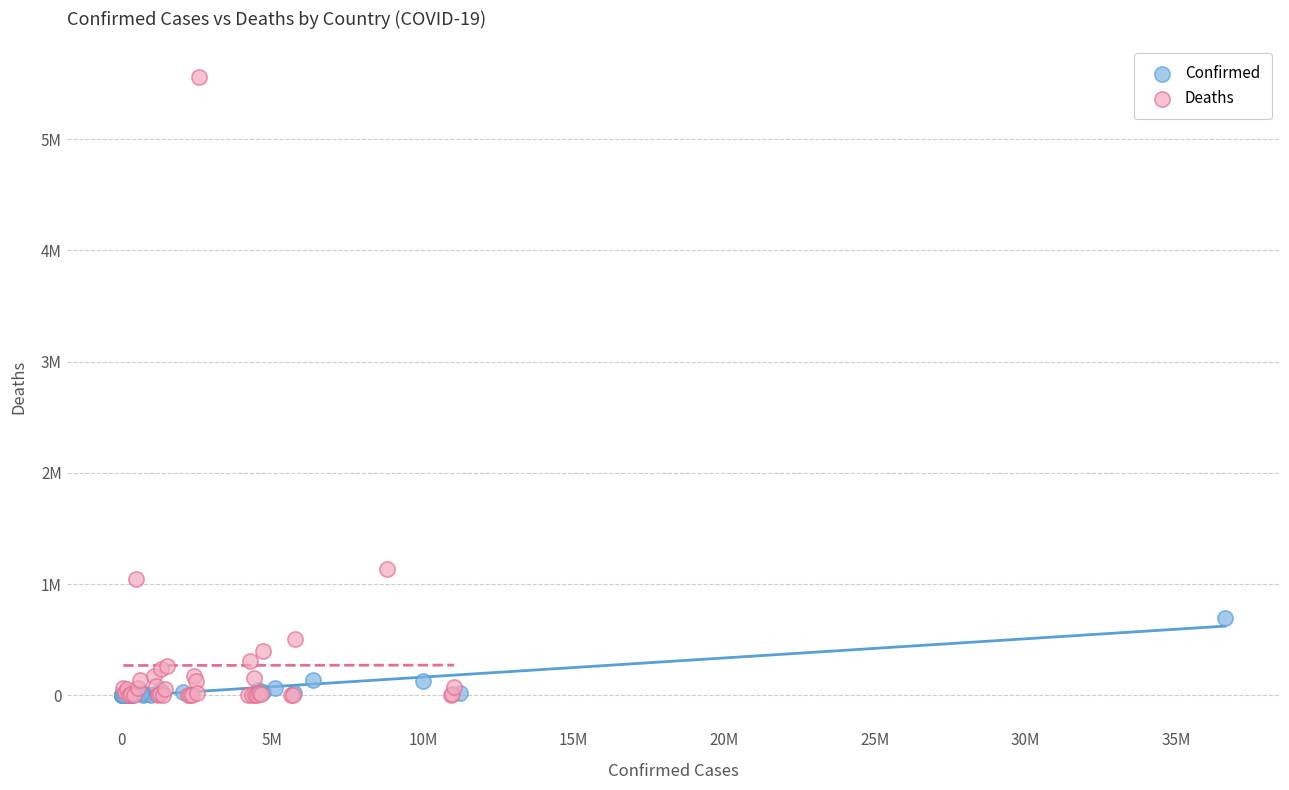

Which series reaches the maximum Y coordinate?

Deaths